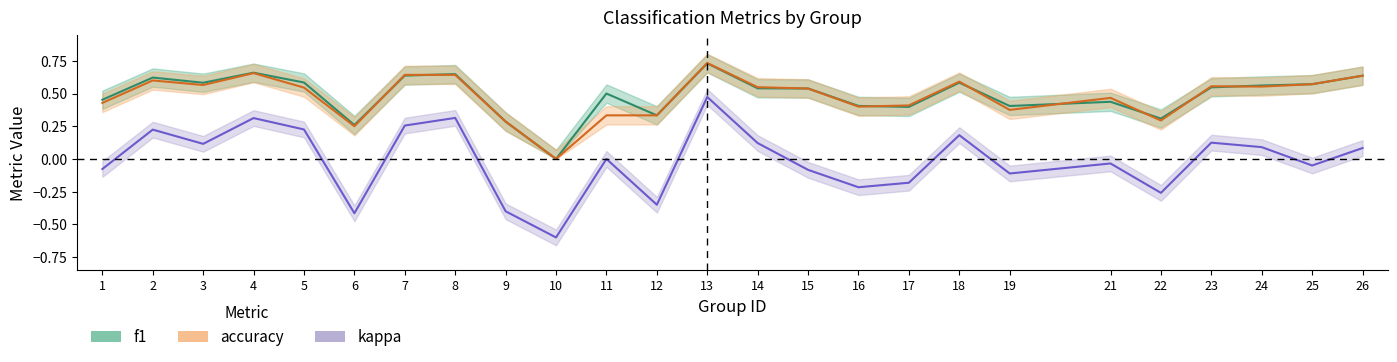

List the series in order of their peak value, lowest first.

kappa, f1, accuracy